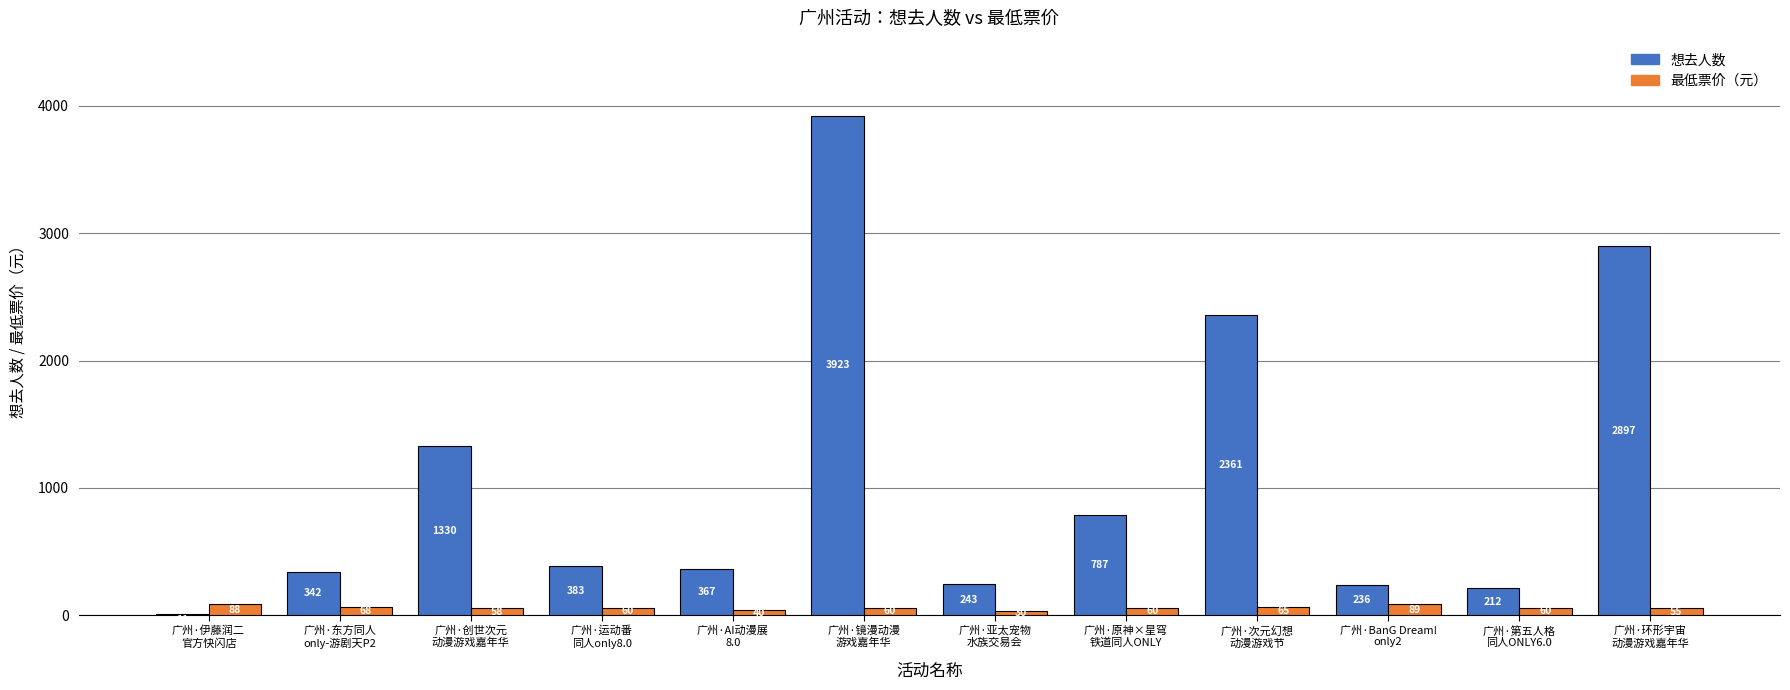

What is the sum of all 最低票价（元） values?

733